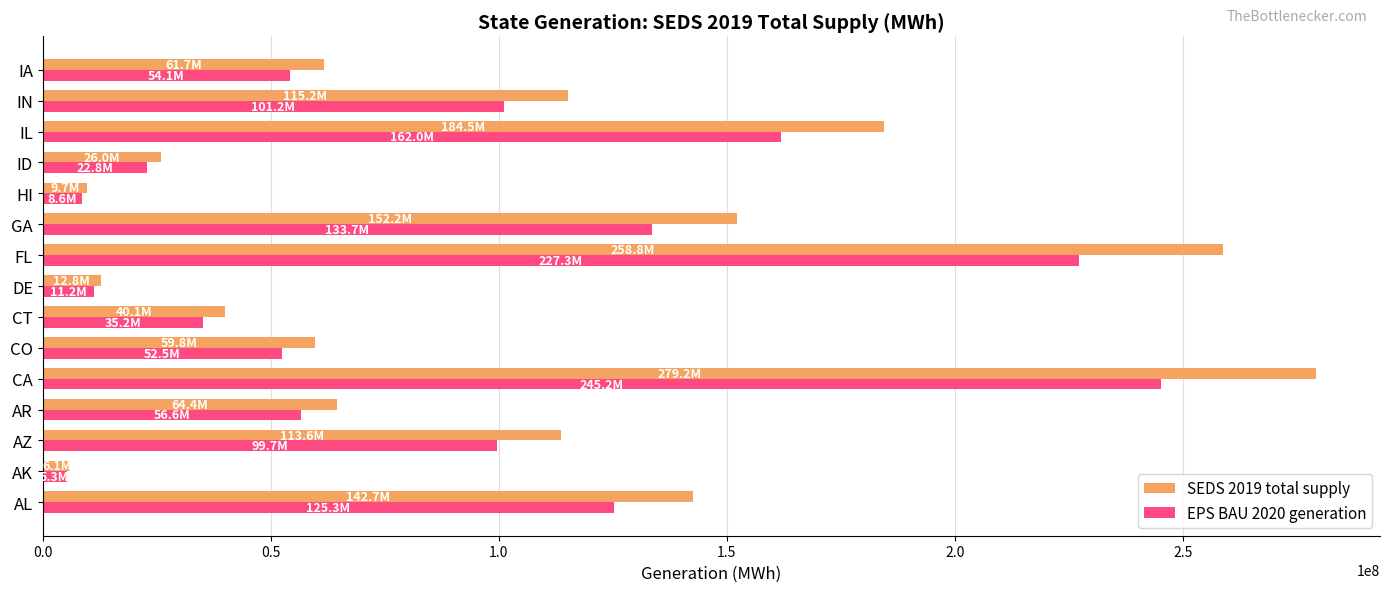

At which category does the chart reach its peak across all series?

CA